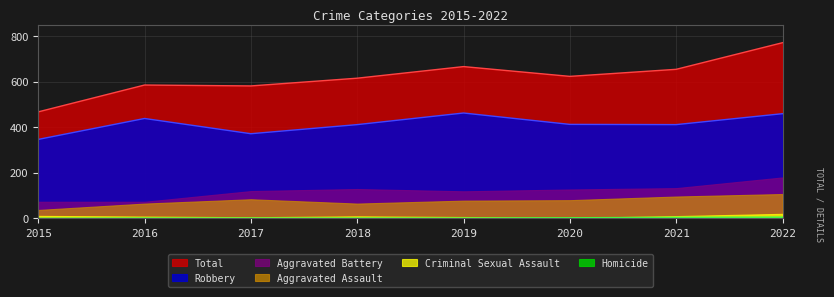

Which label corresponds to the largest value in the chart?

2022